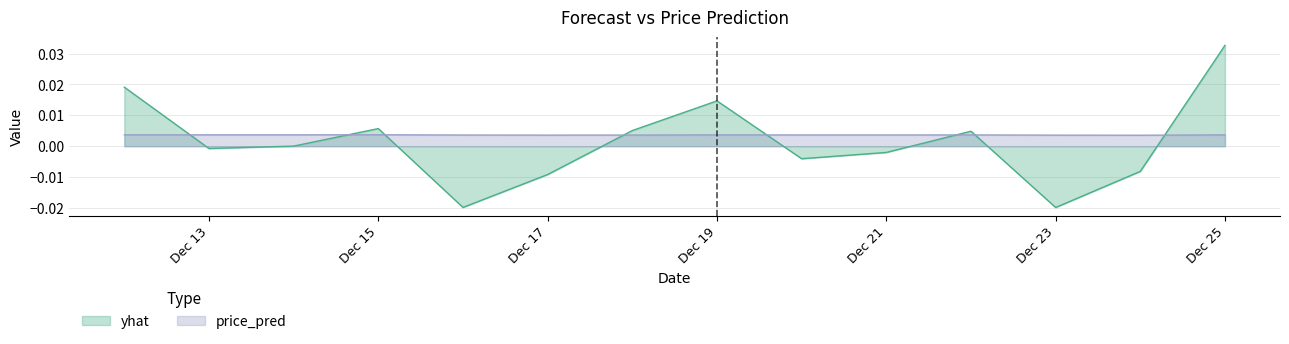

Which category has the highest value in the yhat series?

Dec 25